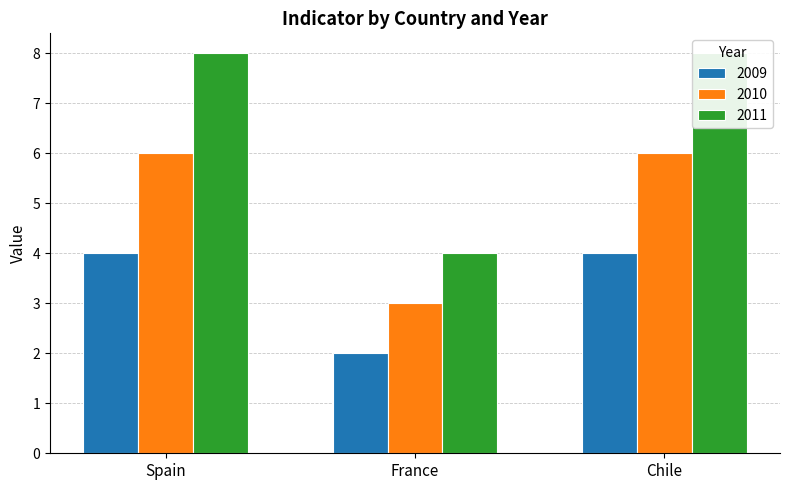

Which series has the largest range (max minus min)?

2011